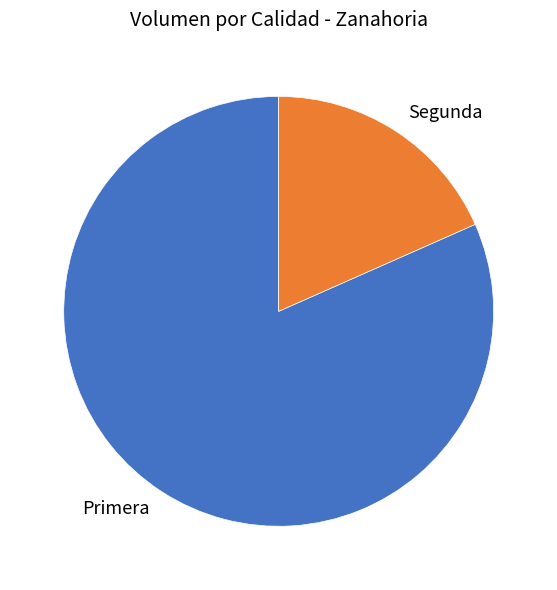

What is the smallest slice in the pie chart?

Segunda